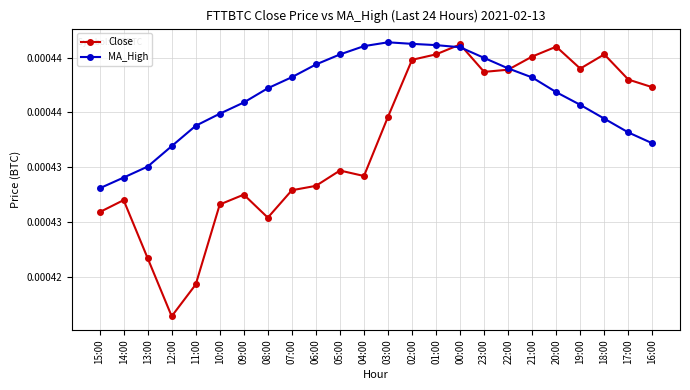

At which category does Close reach its first local valley?

12:00